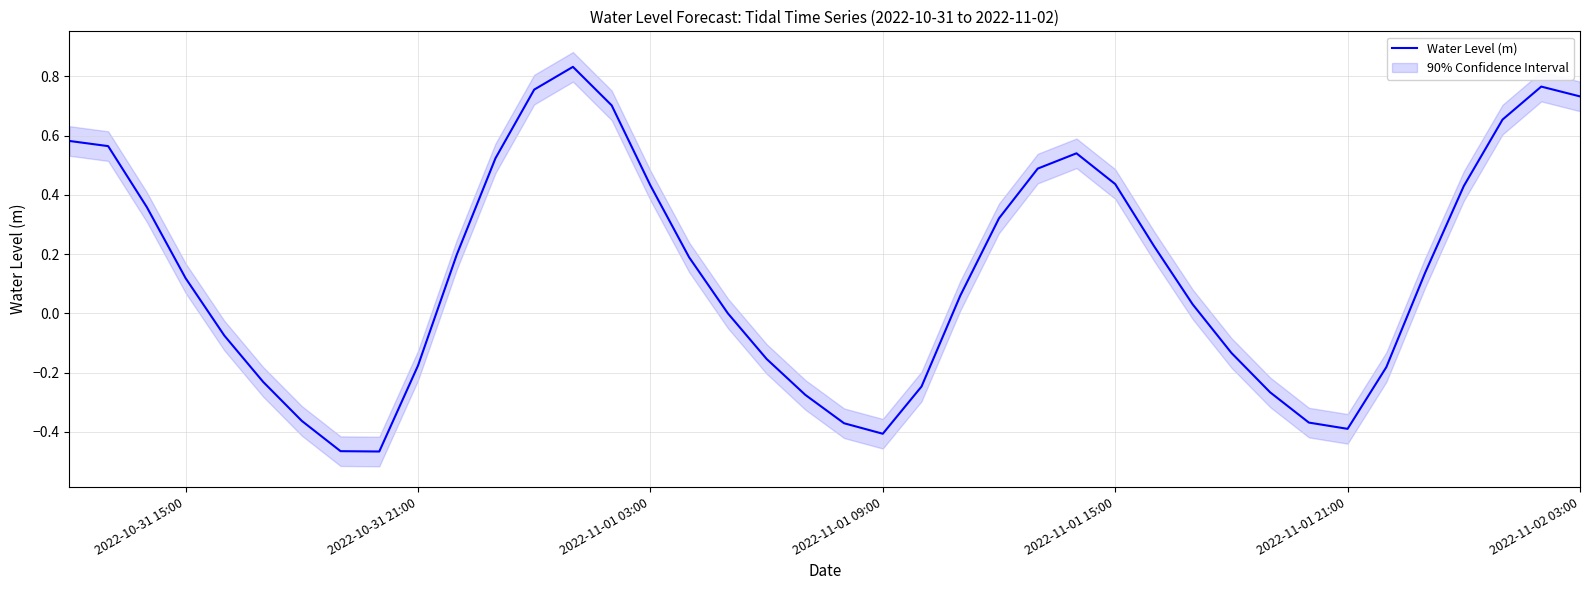

How many positive values are there?

23